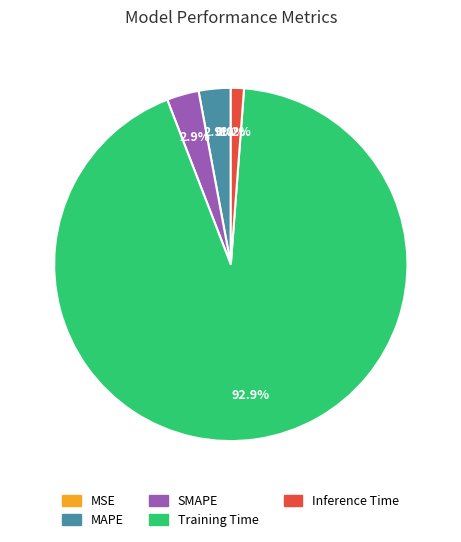

Which slice represents more than half of the pie?

Training Time